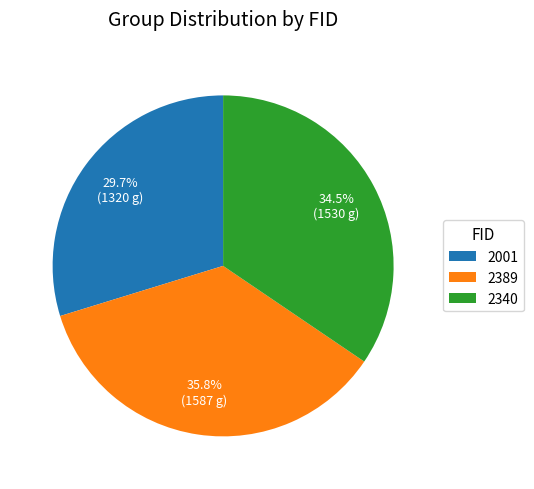

The 2389 slice represents 36% of the pie. True or false?

True